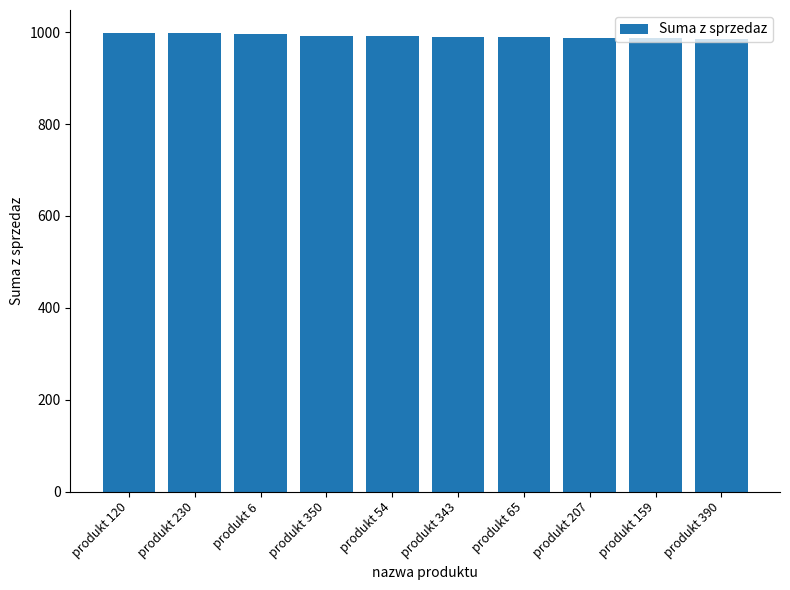

What is the smallest value displayed?

984.9